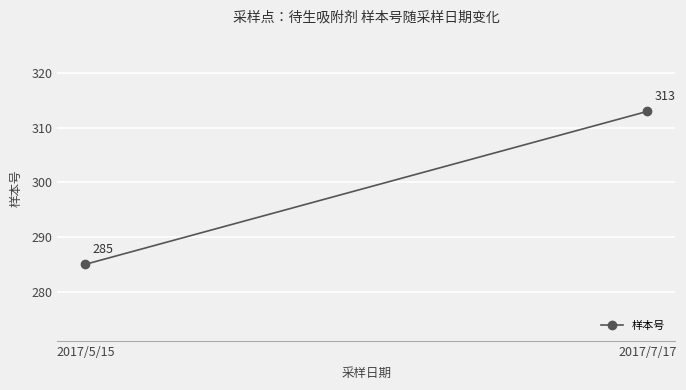

Which label corresponds to the largest value in the chart?

2017/7/17